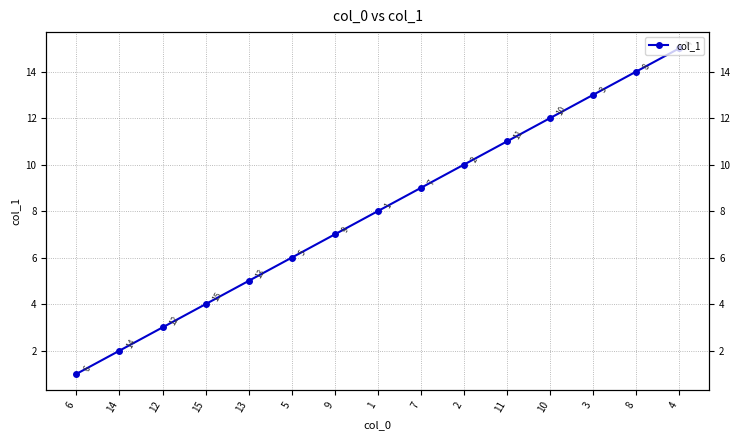

Rank the categories by value from lowest to highest.

6, 14, 12, 15, 13, 5, 9, 1, 7, 2, 11, 10, 3, 8, 4